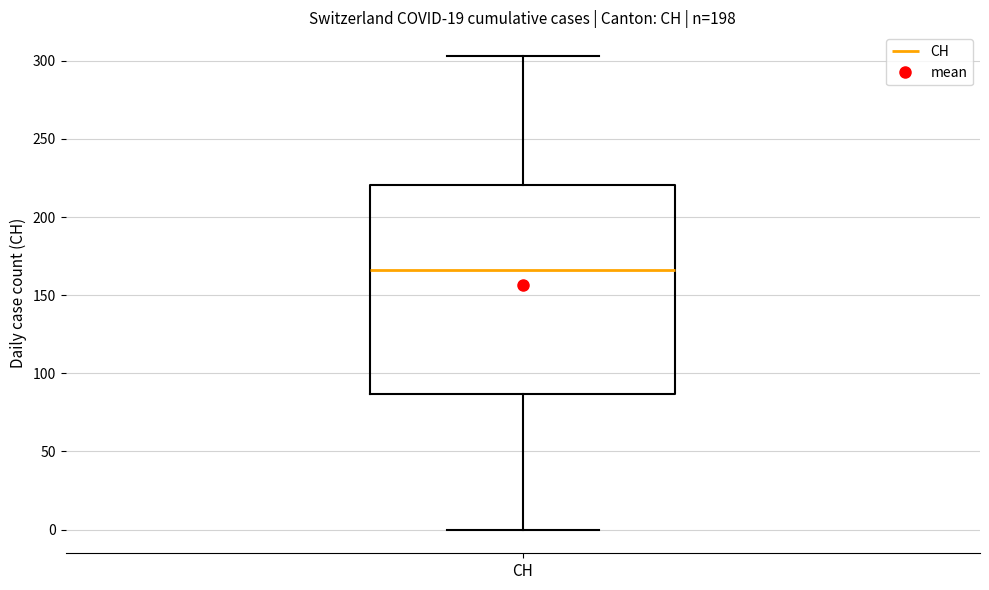

Transcribe this box plot: give where the median line is, the range the box spans, and where the two whiskers end, as read against the y-axis. The values are not printed on the chart, so give them approximately, as read against the axis.

median 165, box 85 to 220, whiskers 0 to 305